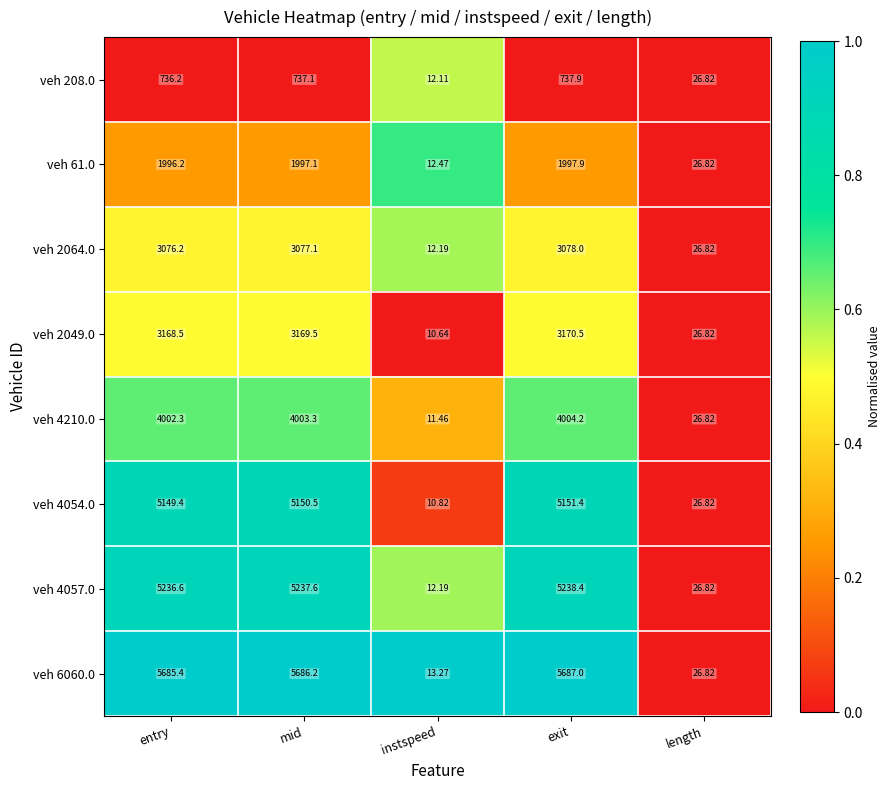

Rank the categories by veh 61.0 value from lowest to highest.

instspeed, length, entry, mid, exit